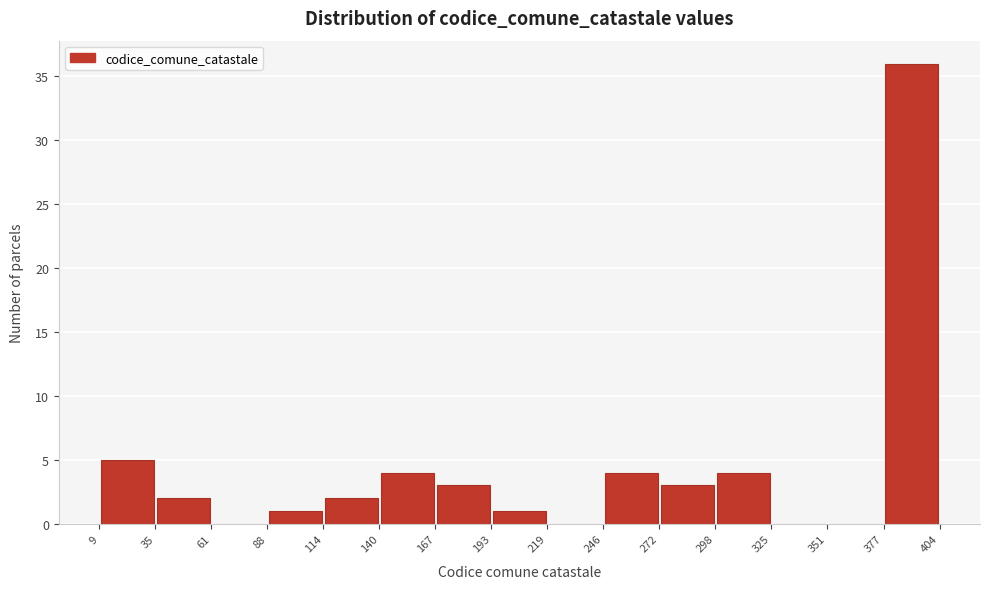

Which range on the x-axis has the tallest bar?

377 to 404